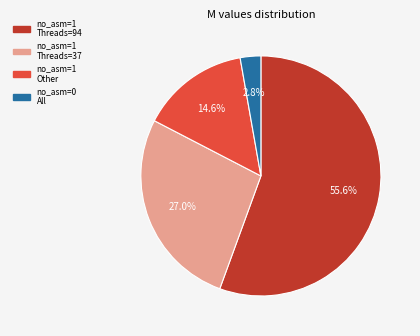

Which slice represents more than half of the pie?

no_asm=1 Threads=94